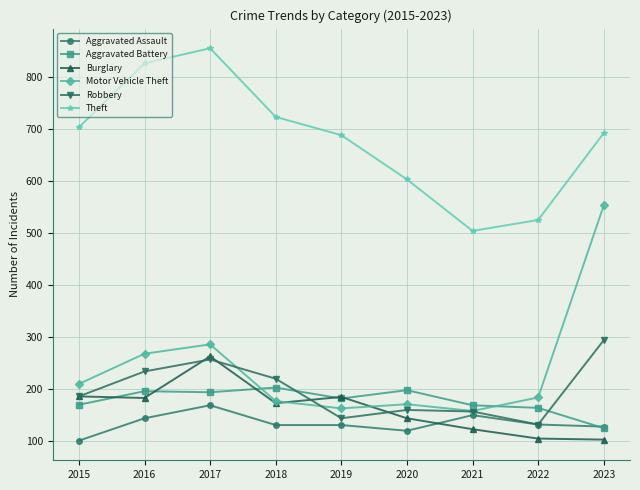

What is the value of the Burglary point at the 8th from the left?

105